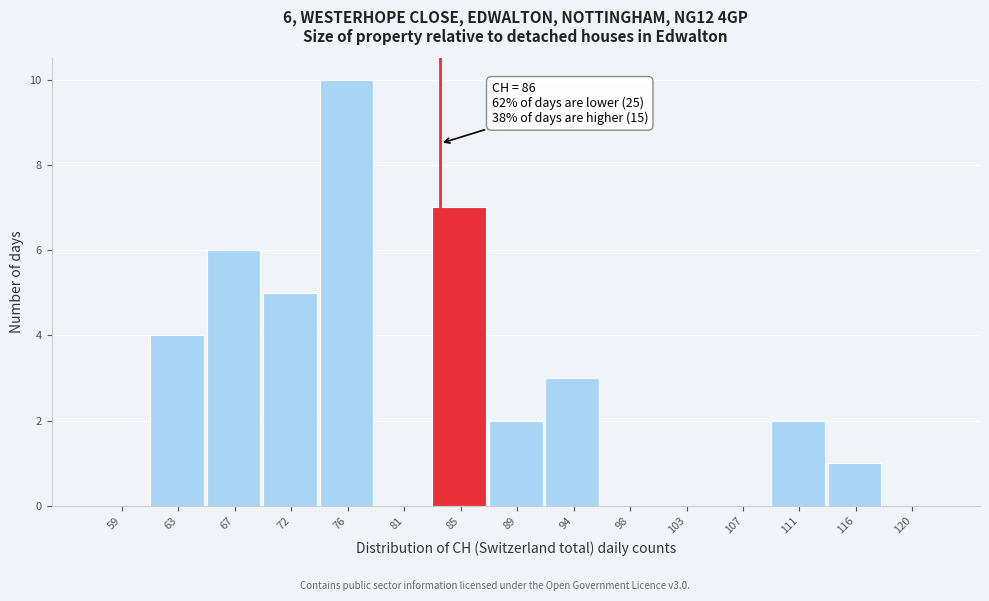

Reading right to left, extract all data points from this chart.

120=0	116=1	111=2	107=0	103=0	98=0	94=3	89=2	85=7	81=0	76=10	72=5	67=6	63=4	59=0